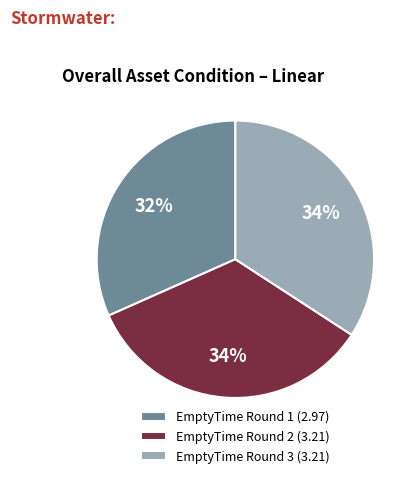

To the nearest percent, what percentage of the pie is EmptyTime Round 3?

34%